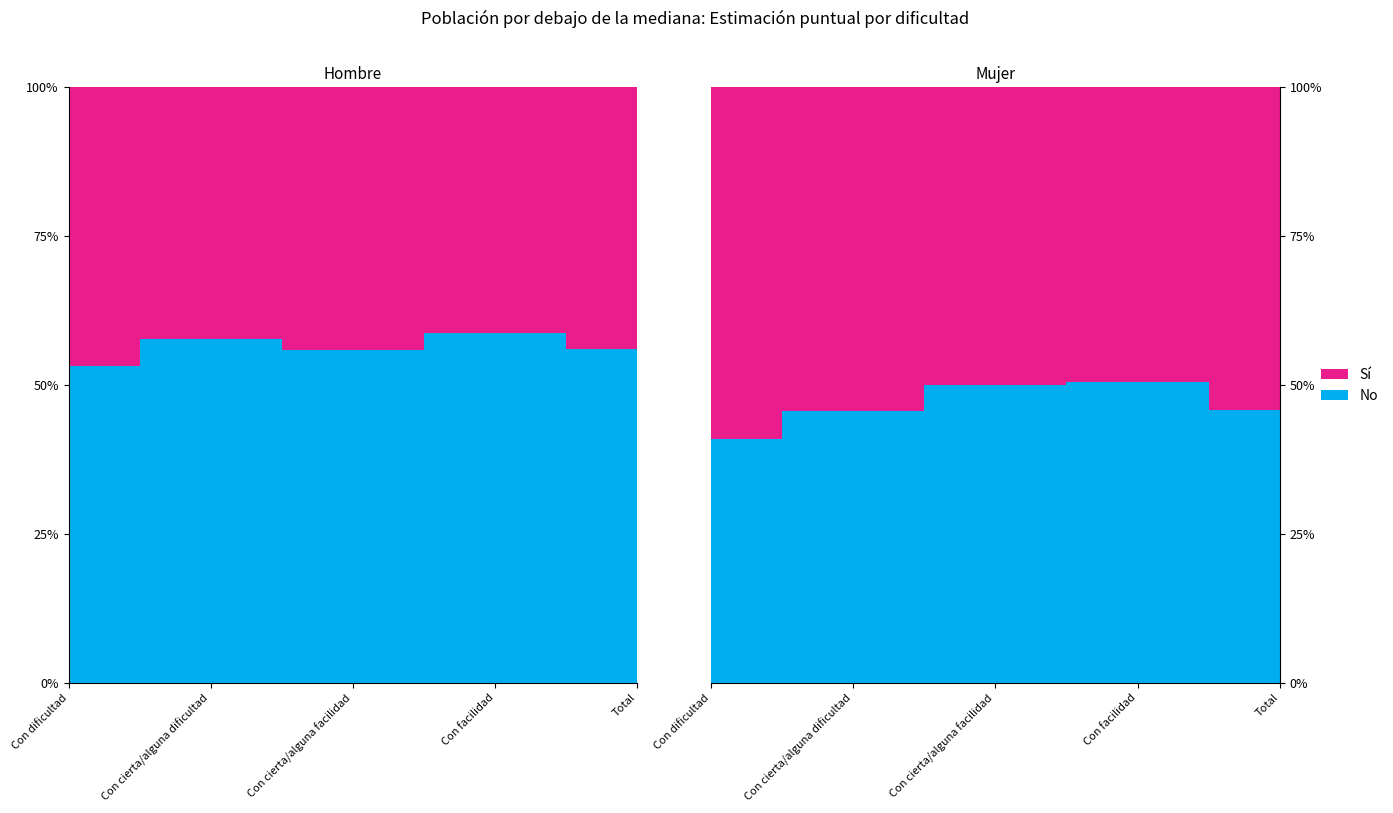

Reading left to right, what are all the values shown in this chart?

Sí (Hombre): Con dificultad=0.5	Con cierta/alguna dificultad=0.4	Con cierta/alguna facilidad=0.4	Con facilidad=0.4	Total=0.4
No (Hombre): Con dificultad=0.5	Con cierta/alguna dificultad=0.6	Con cierta/alguna facilidad=0.6	Con facilidad=0.6	Total=0.6
Sí (Mujer): Con dificultad=0.6	Con cierta/alguna dificultad=0.5	Con cierta/alguna facilidad=0.5	Con facilidad=0.5	Total=0.5
No (Mujer): Con dificultad=0.4	Con cierta/alguna dificultad=0.5	Con cierta/alguna facilidad=0.5	Con facilidad=0.5	Total=0.5